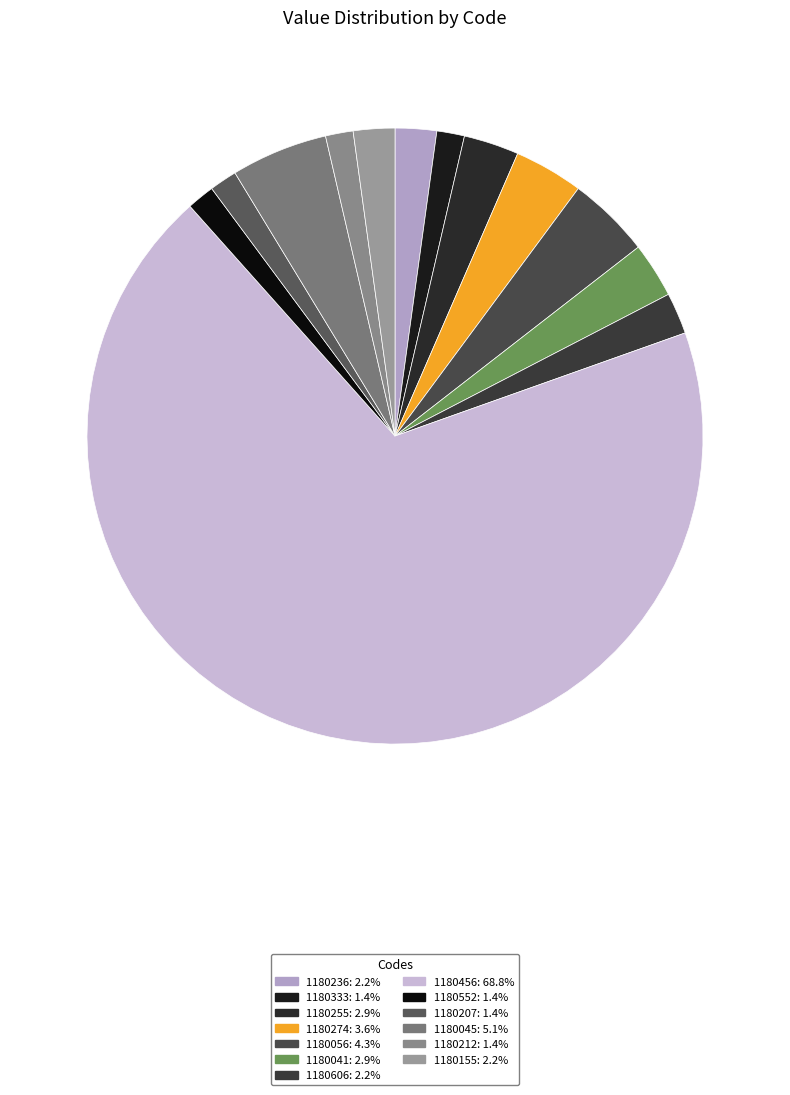

The 1180456 slice represents 58% of the pie. True or false?

False